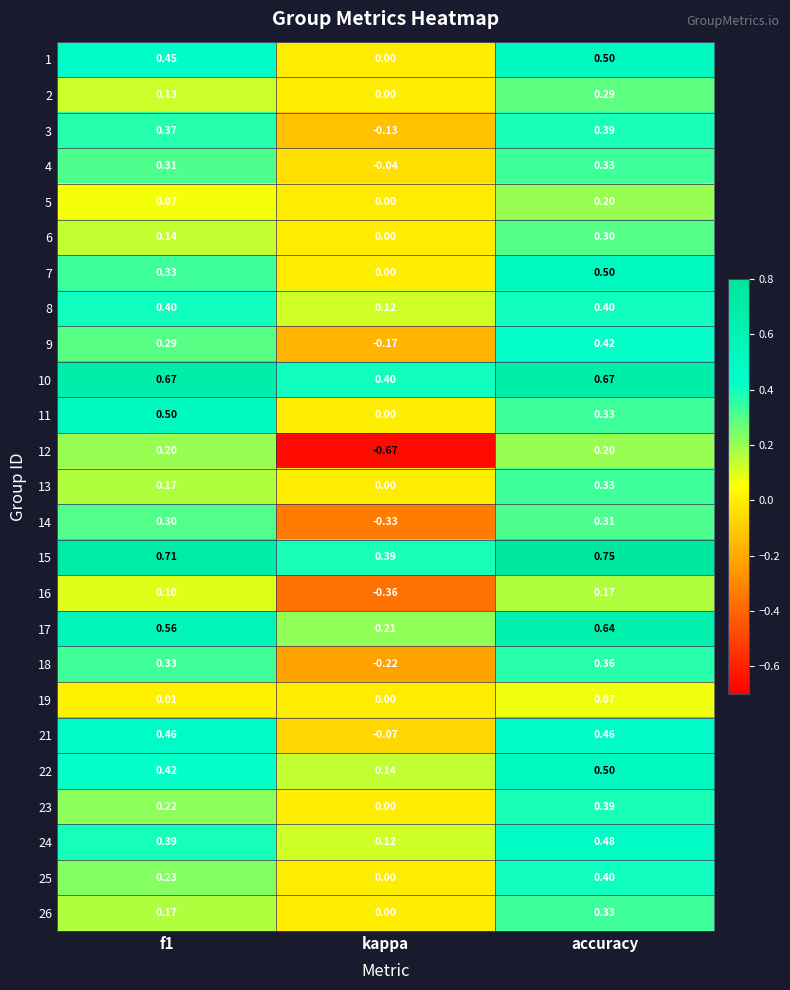

At which category is the sum across all series the highest?

accuracy